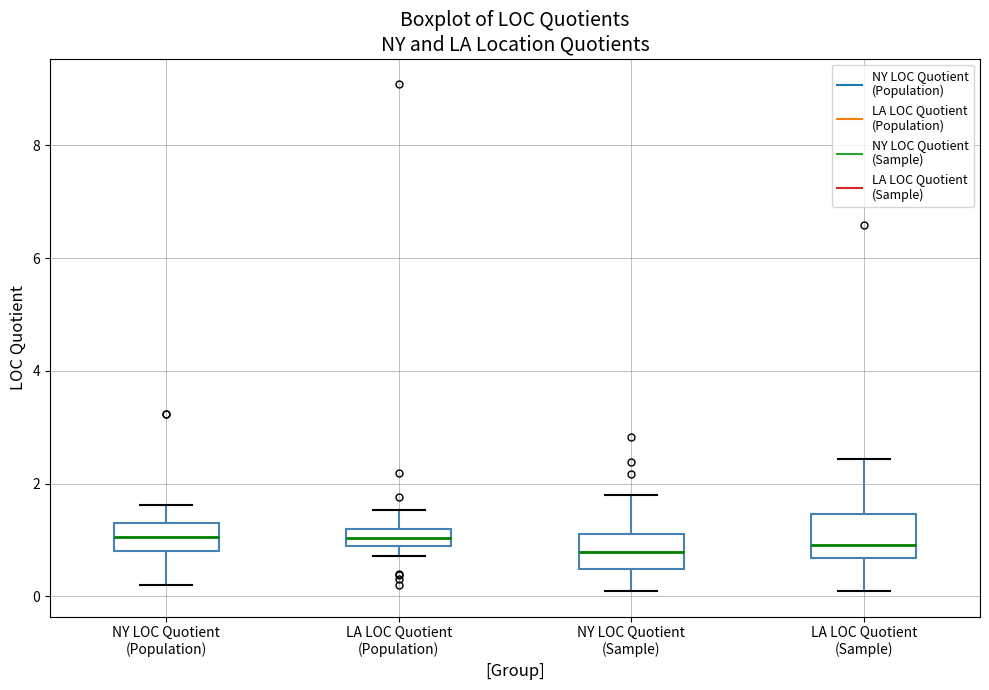

Where does the upper whisker of the box for LA LOC Quotient (Population) end on the y-axis? The values are not printed on the chart, so give them approximately, as read against the axis.

1.6